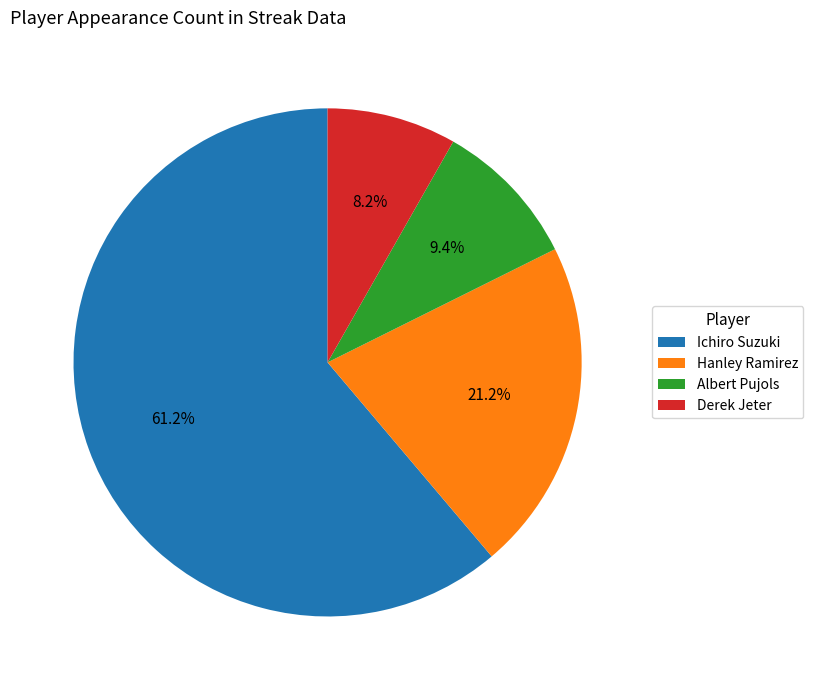

Combined, what portion of the pie is Hanley Ramirez and Derek Jeter?

29.4%